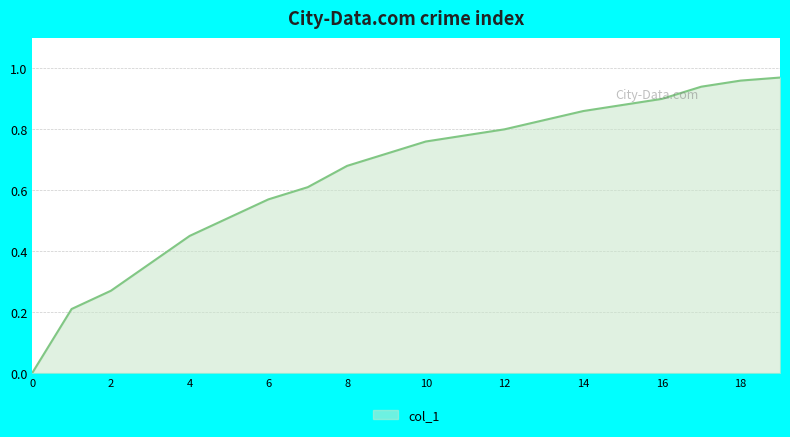

List the labels in order of value, smallest first.

0, 1, 2, 3, 4, 5, 6, 7, 8, 9, 10, 11, 12, 13, 14, 15, 16, 17, 18, 19